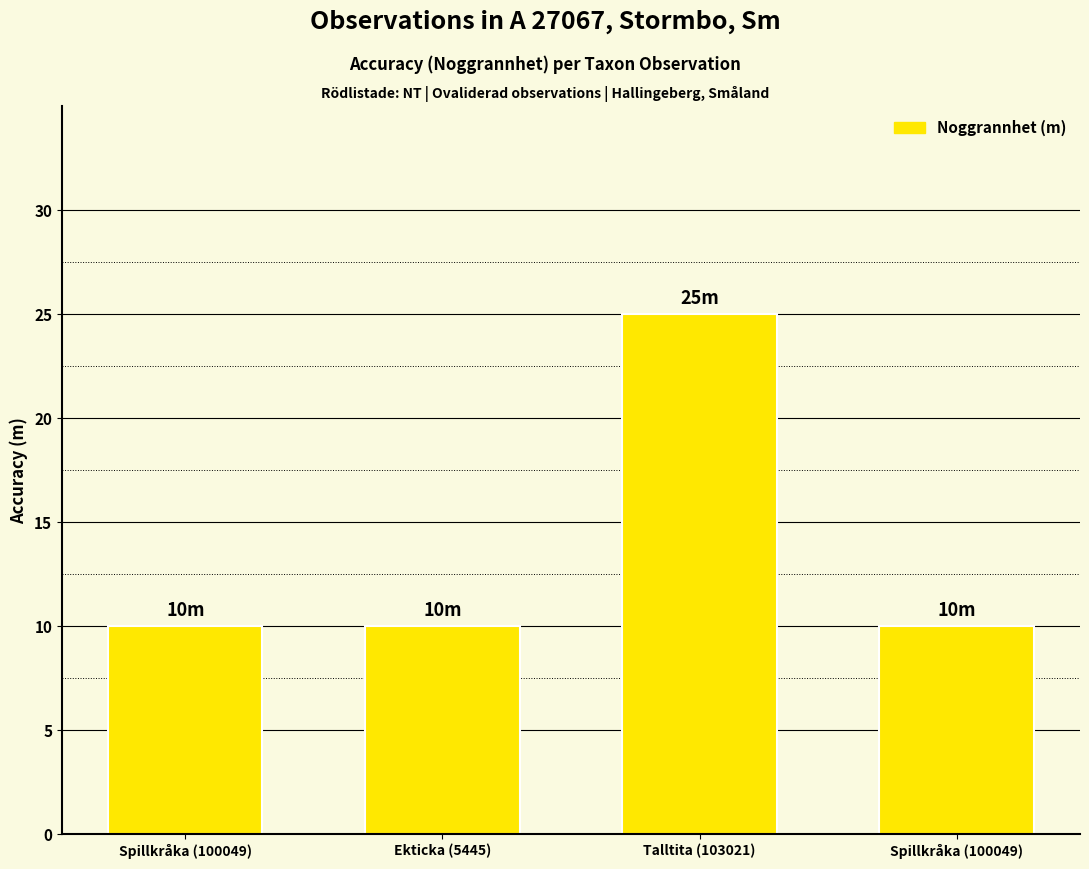

Where is the data nearest to the value 17?

Spillkråka (100049)